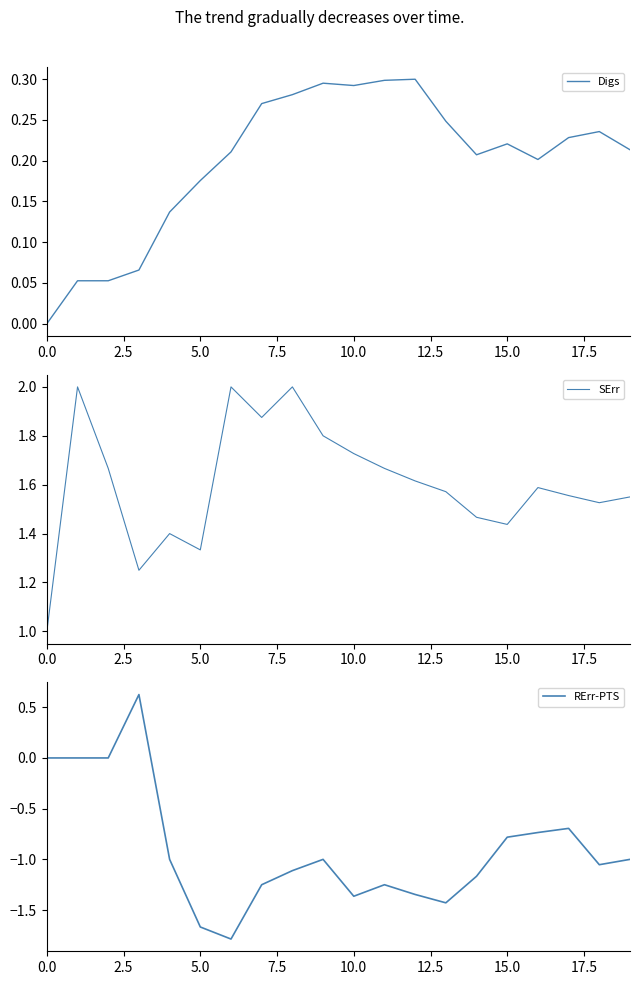

What is the minimum value for SErr?

1.0